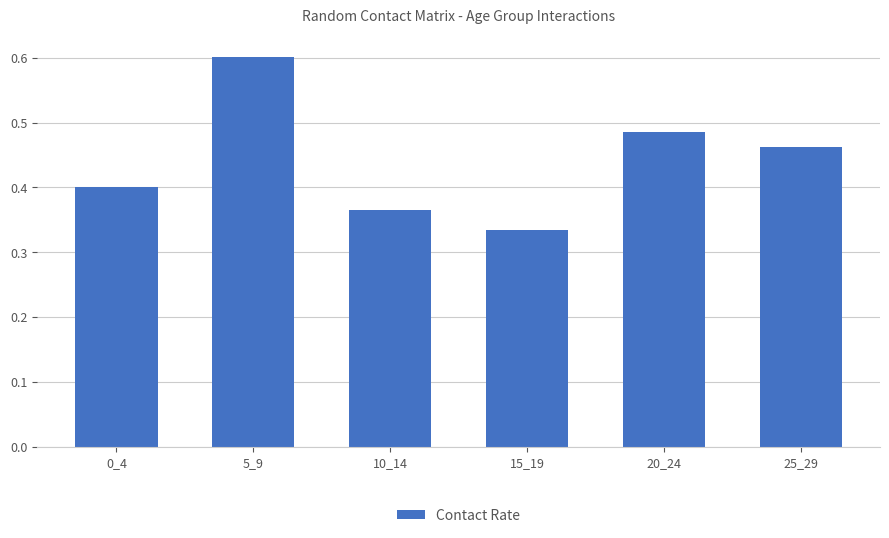

The value at 10_14 is 0.6. True or false?

False